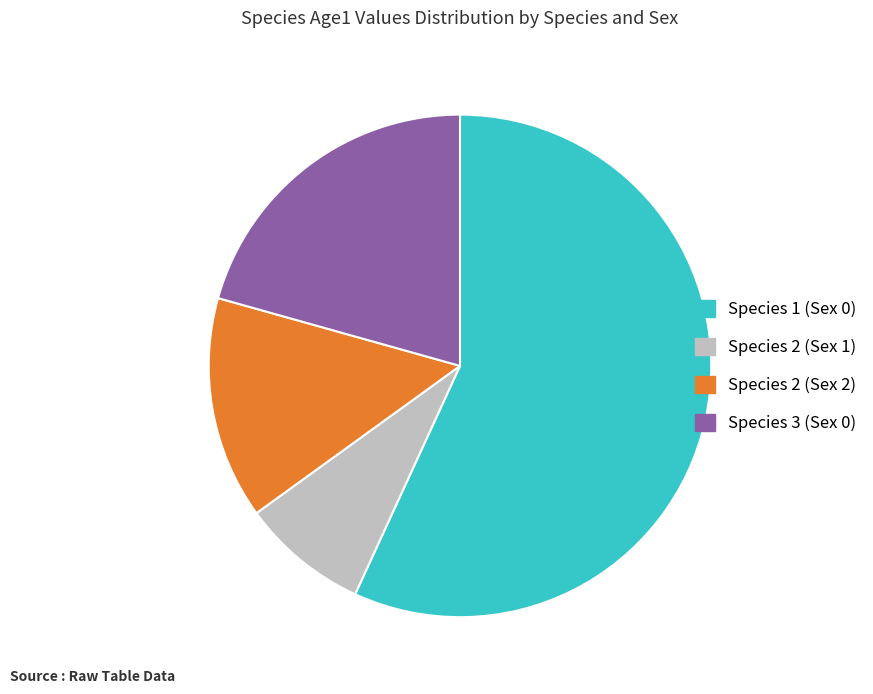

Is there any slice that represents more than half of the pie?

Yes